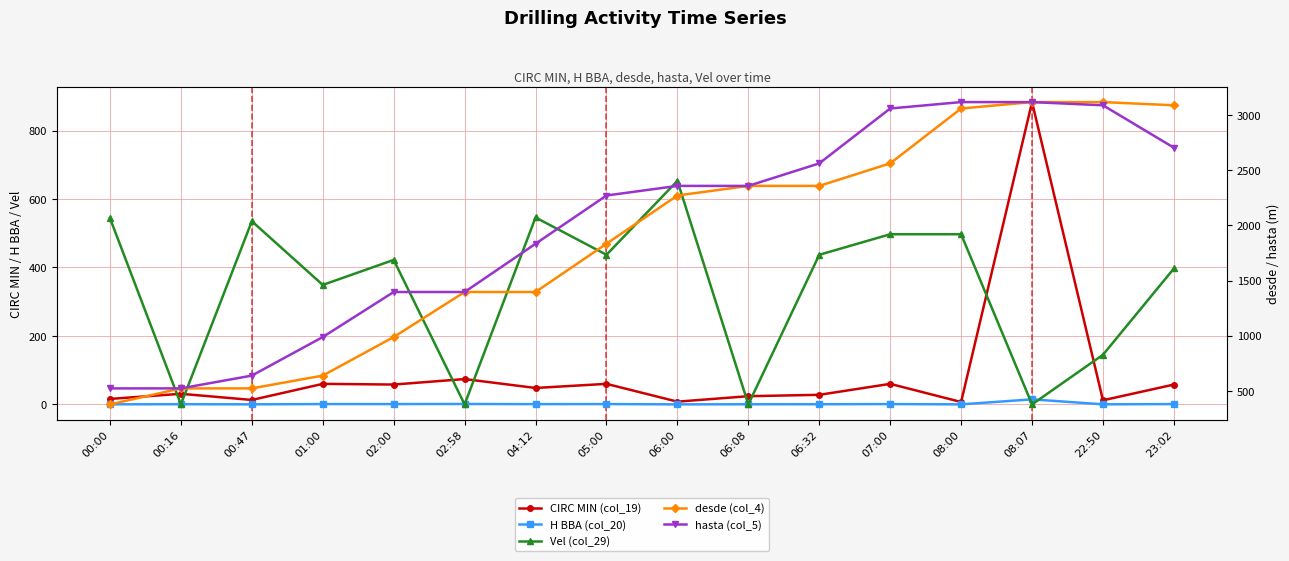

True or false: desde (col_4) and H BBA (col_20) intersect in this chart.

False